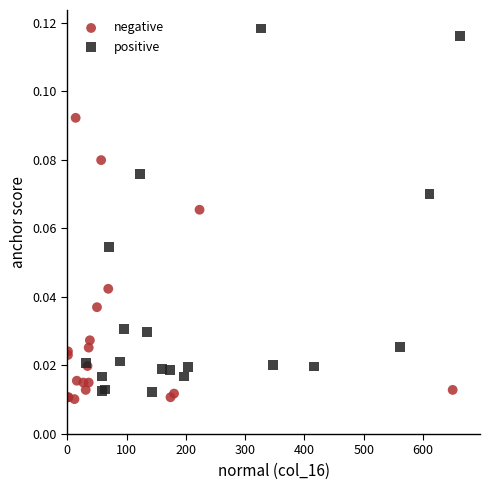

Which series contains the highest Y value?

positive